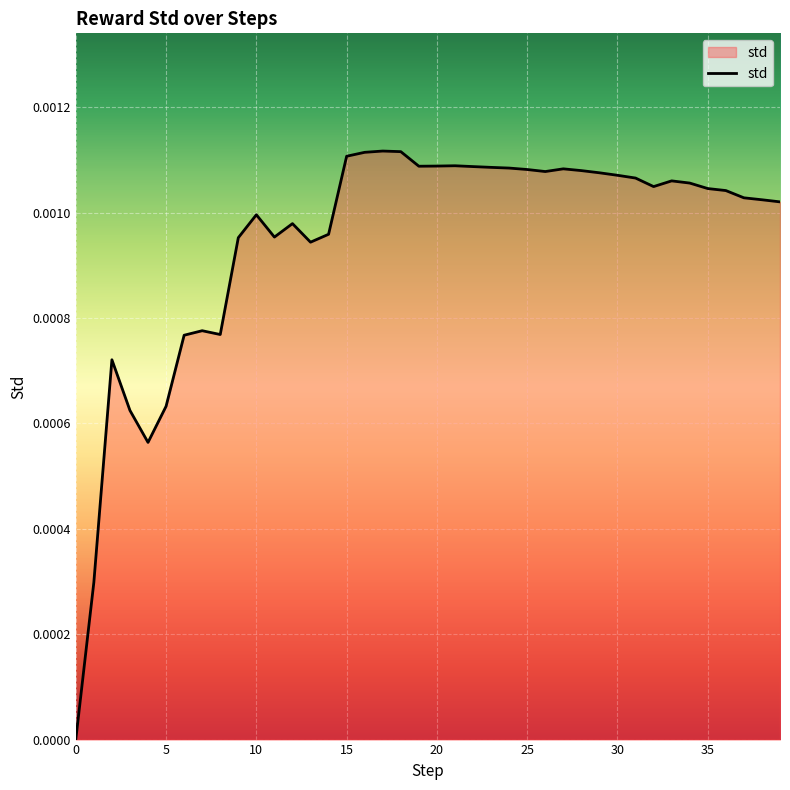

How many lines are shown in the chart?

1